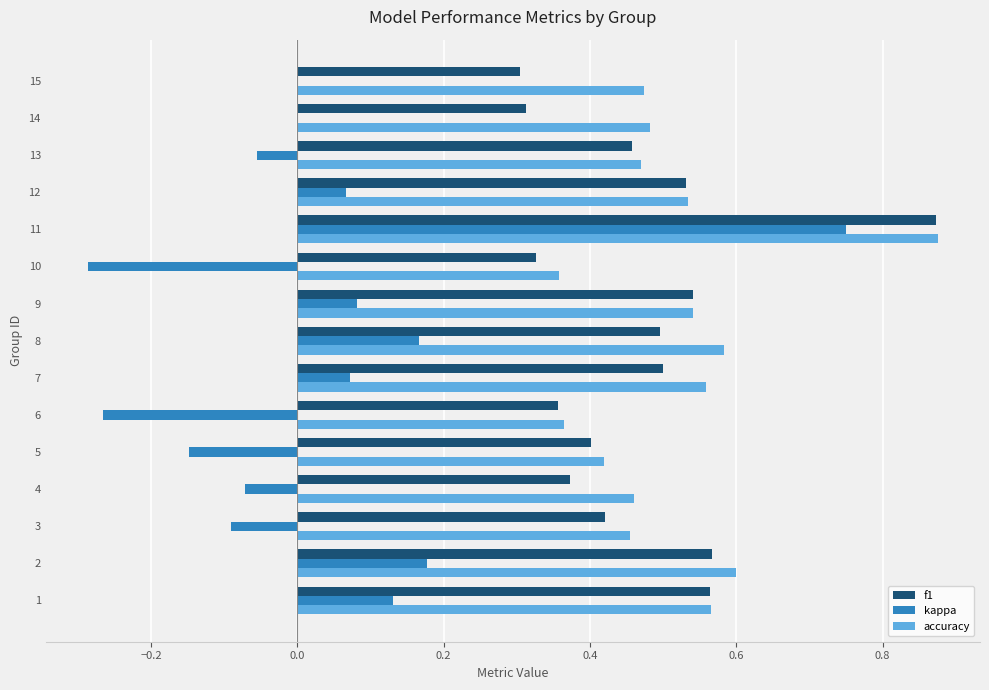

Is the value of f1 at 5 greater than the value of accuracy at 14?

No